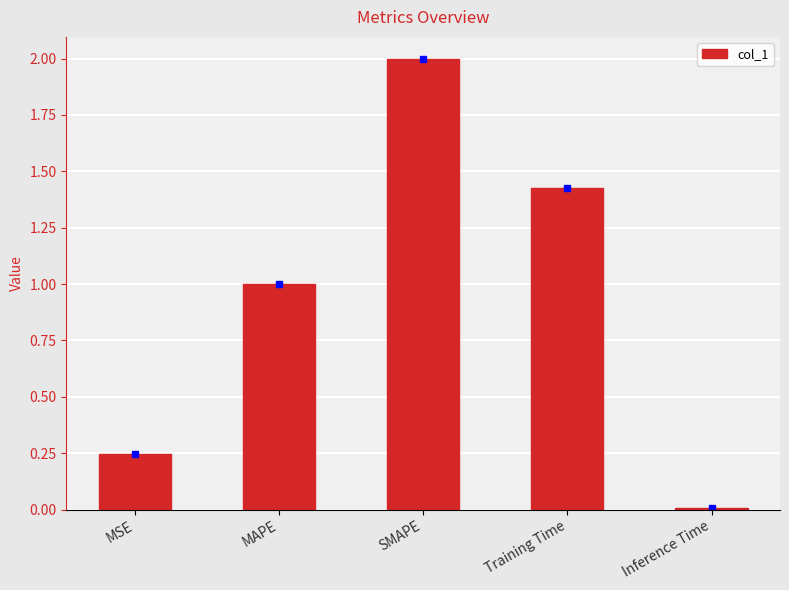

What is the greatest value displayed?

2.0